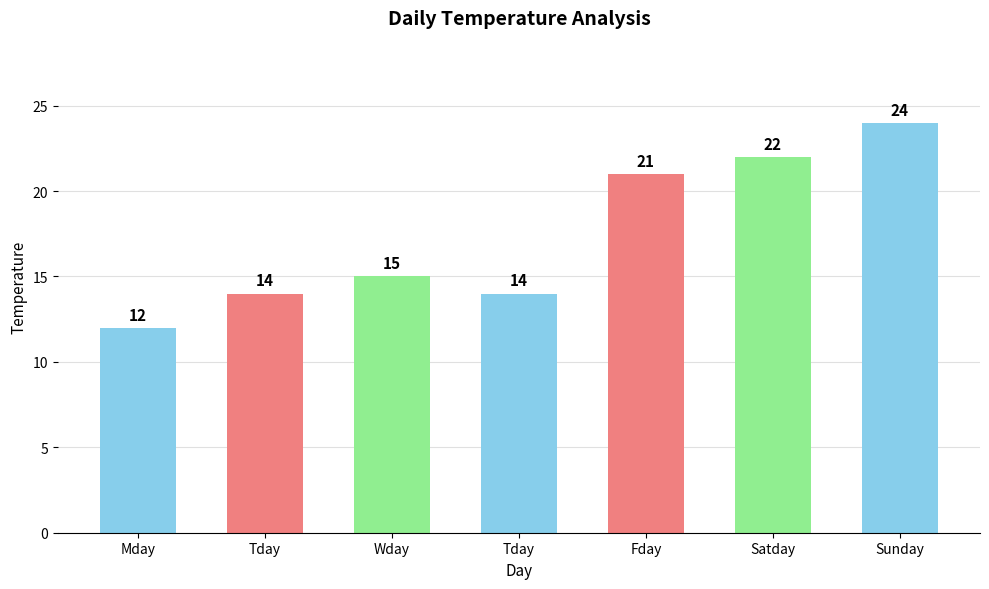

Which label corresponds to the smallest value in the chart?

Mday